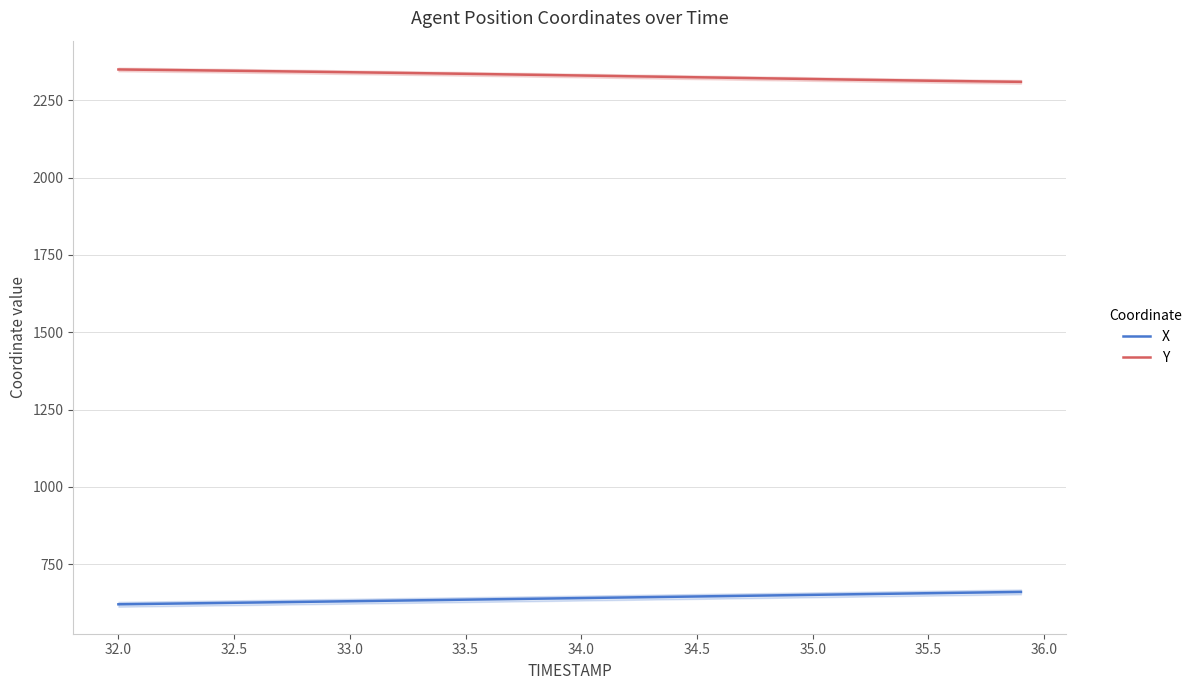

What are all the series names shown in the legend?

X, Y